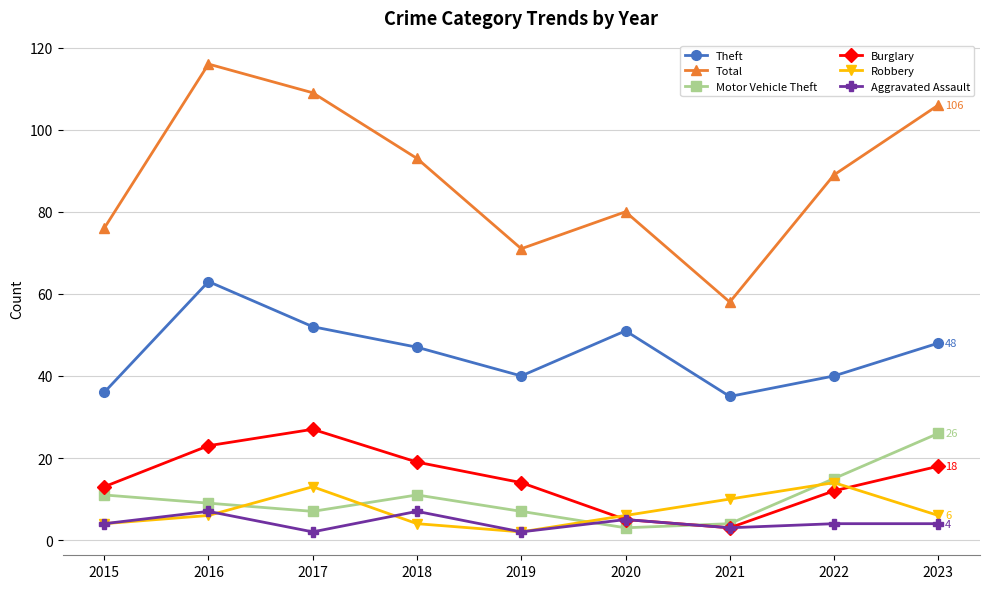

What is the approximate value of Theft at 2019, to the nearest 5?

40